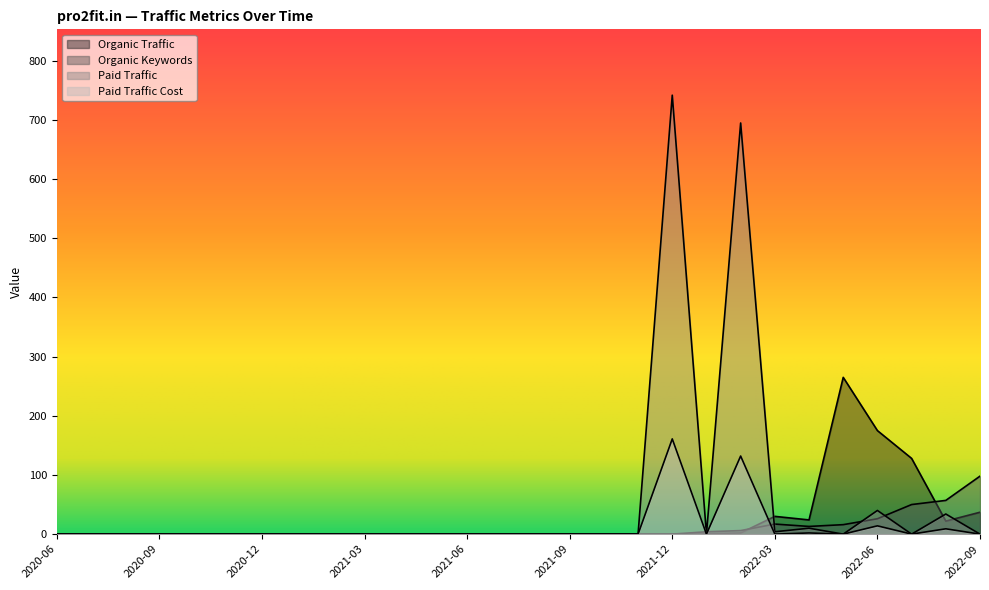

Between 2022-08 and 2021-09, which is larger?

2022-08